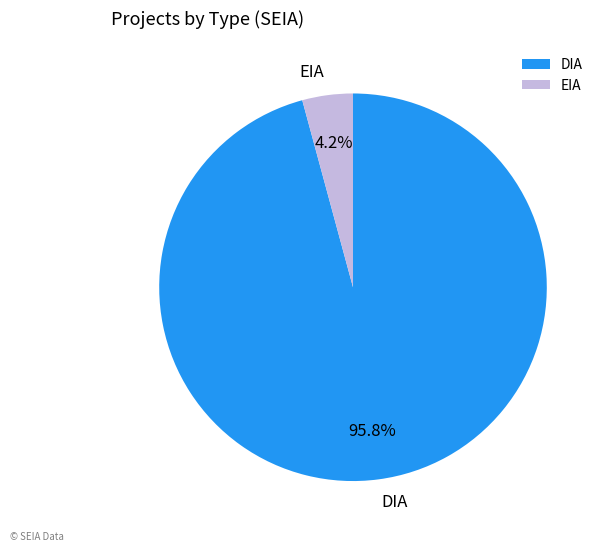

Is the sum of DIA and EIA greater than half?

Yes